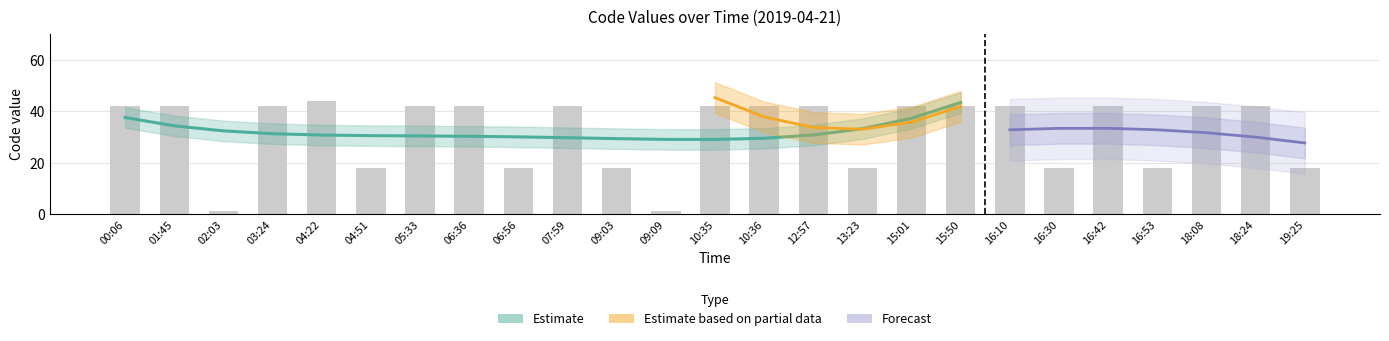

Reading right to left, list all the values displayed in this chart.

18	42	42	18	42	18	42	42	42	18	42	42	42	1	18	42	18	42	42	18	44	42	1	42	42